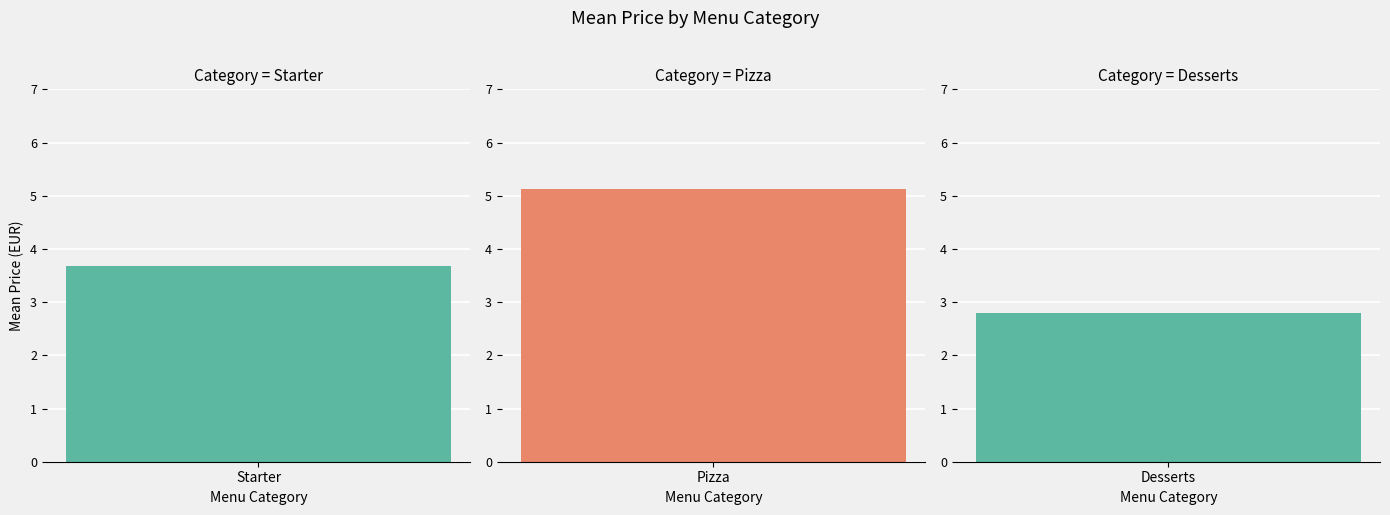

Count the number of values greater than 3.

2